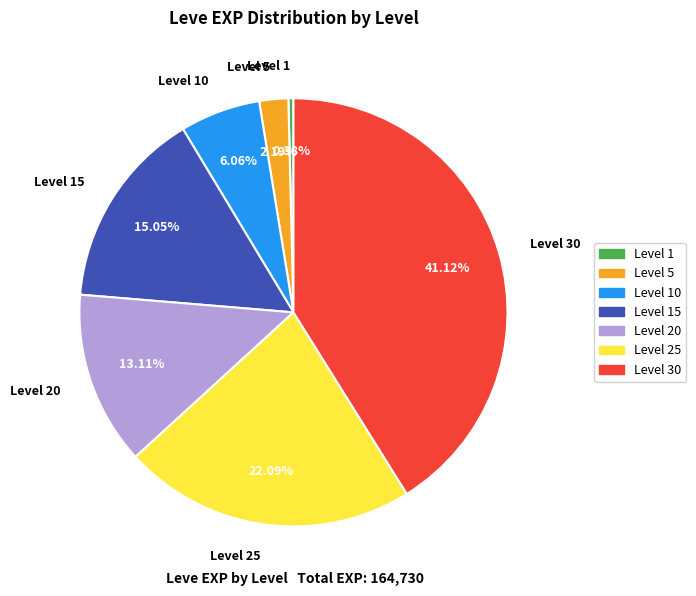

What is the smallest slice in the pie chart?

Level 1